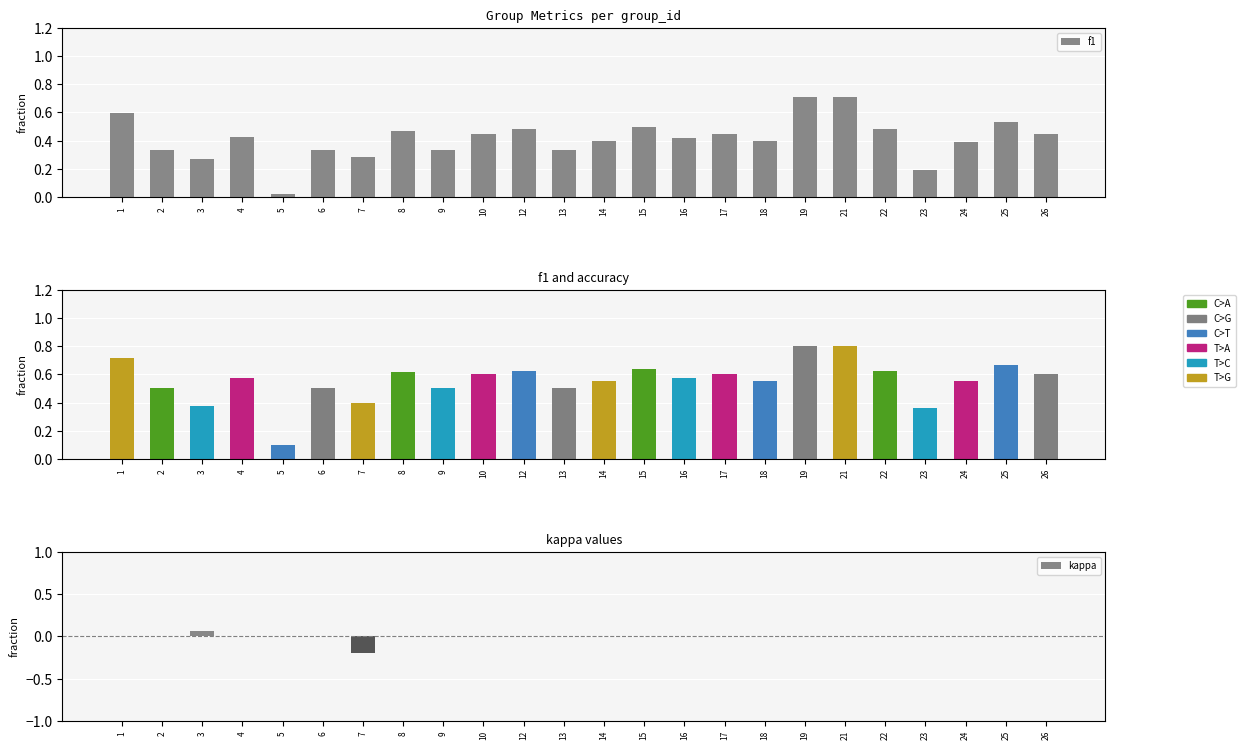

What is the difference between the f1 values at 23 and 18?

0.2